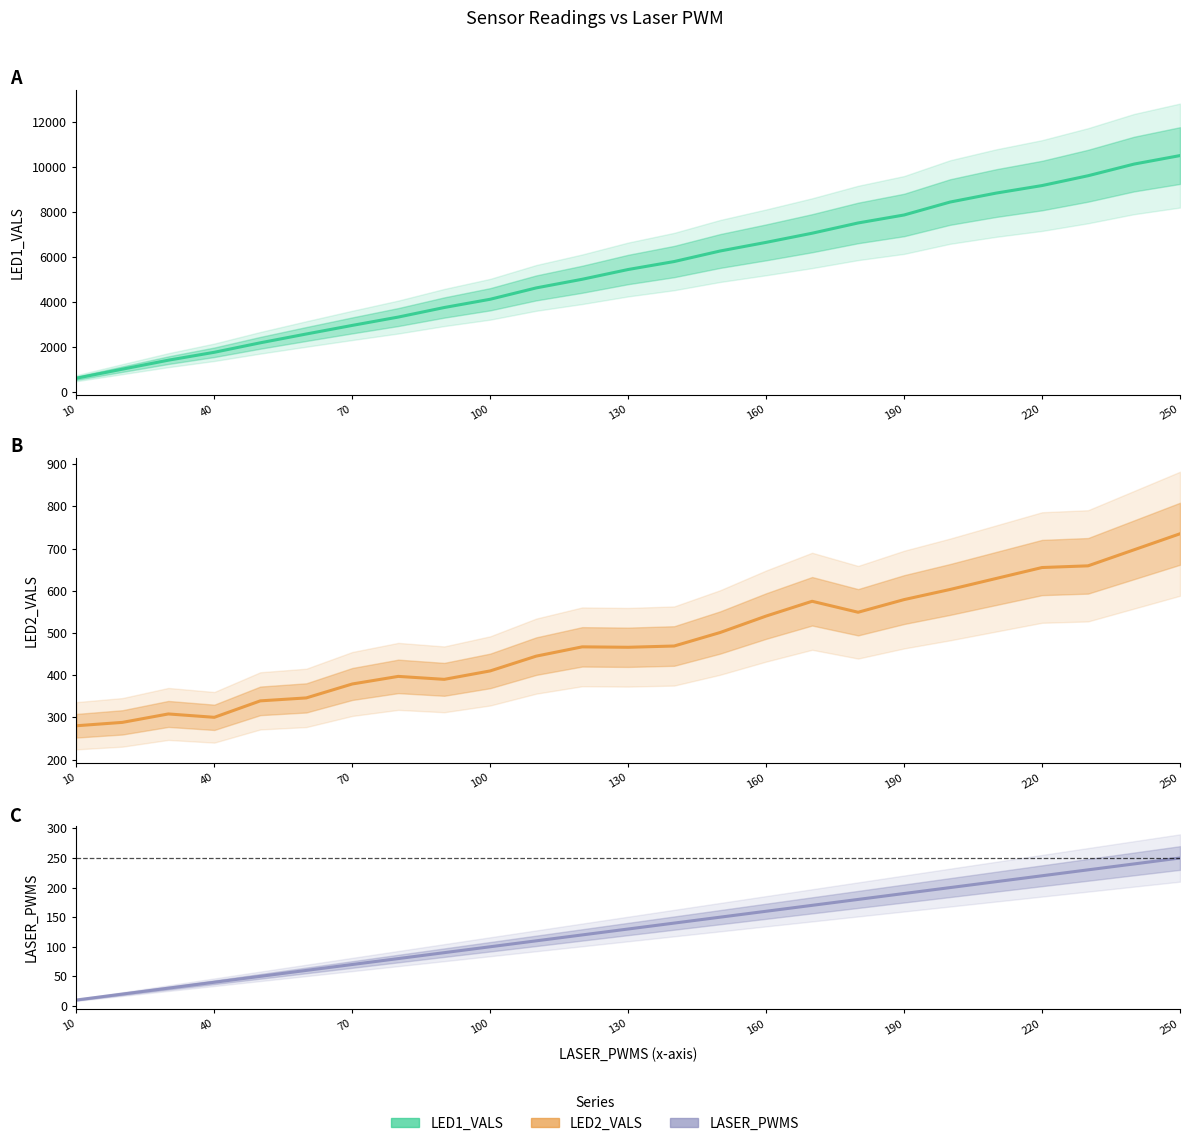

How many data points in LED2_VALS are above 467?

12